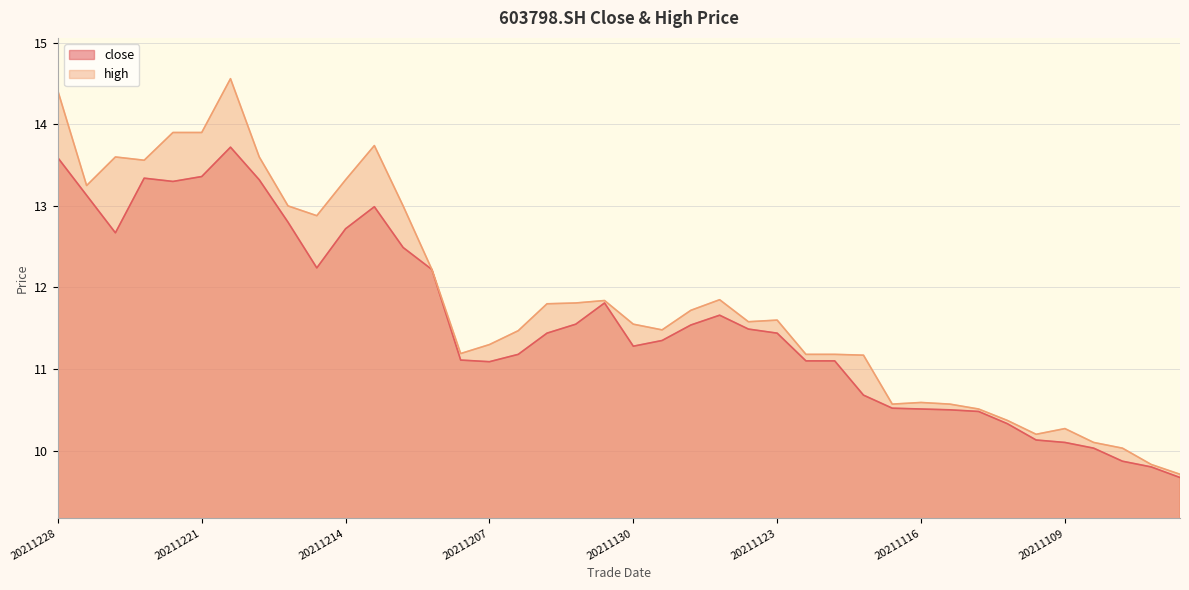

The value of high at 20211208 is 11.2. True or false?

True